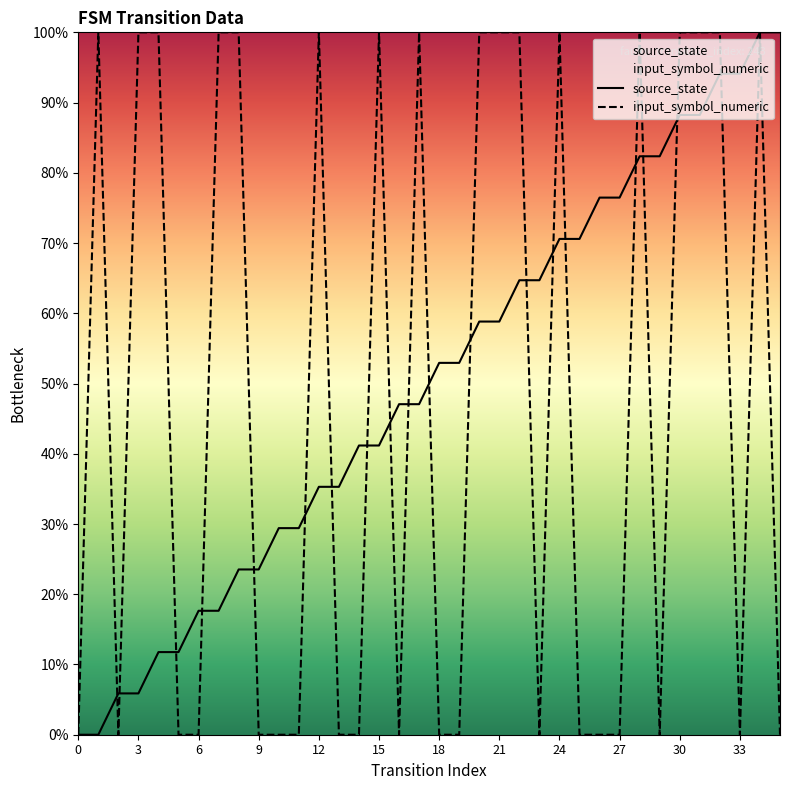

True or false: source_state has a value of 0.9 at 31.

True